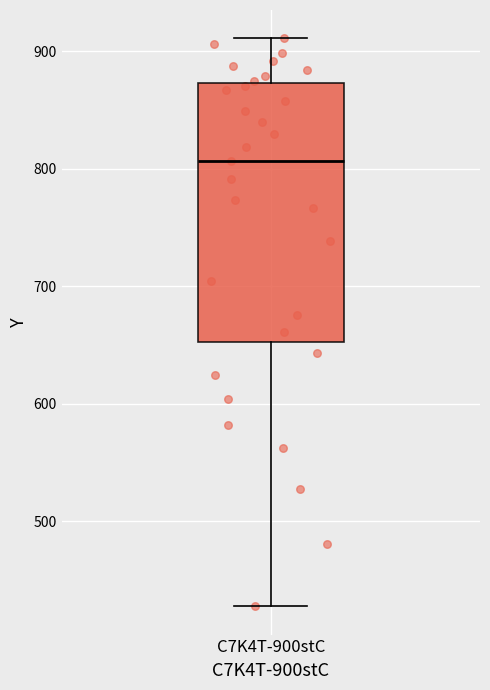

Where is the lower edge of the box for C7K4T-900stC on the y-axis? The values are not printed on the chart, so give them approximately, as read against the axis.

650